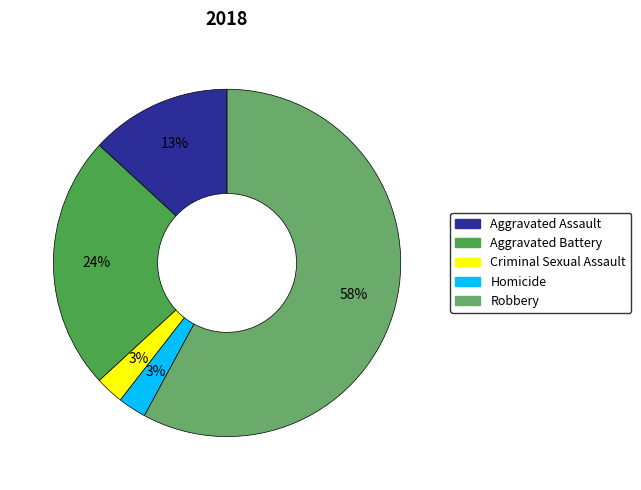

Is it true that Criminal Sexual Assault is 3% of the pie?

True